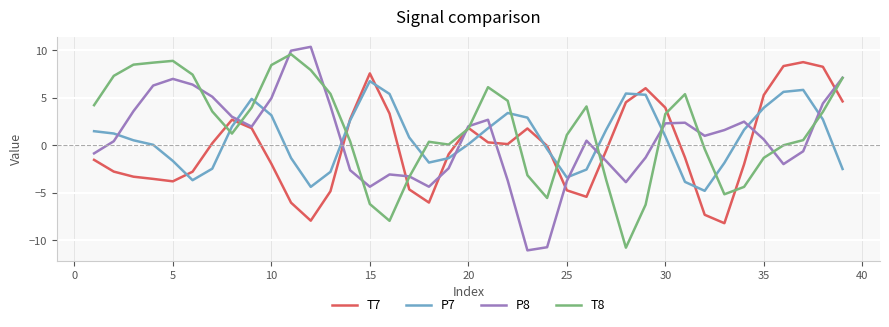

Rank the series by their maximum value, from highest to lowest.

P8, T8, T7, P7